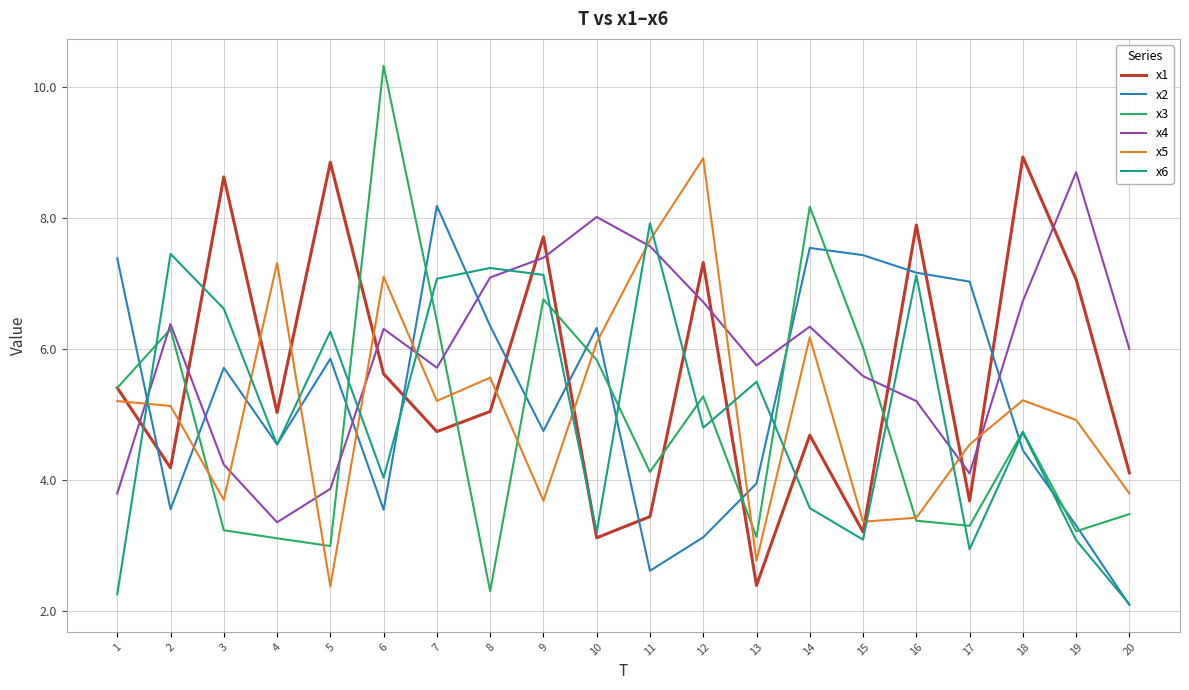

The value of x2 at 8 is 6.4. True or false?

True